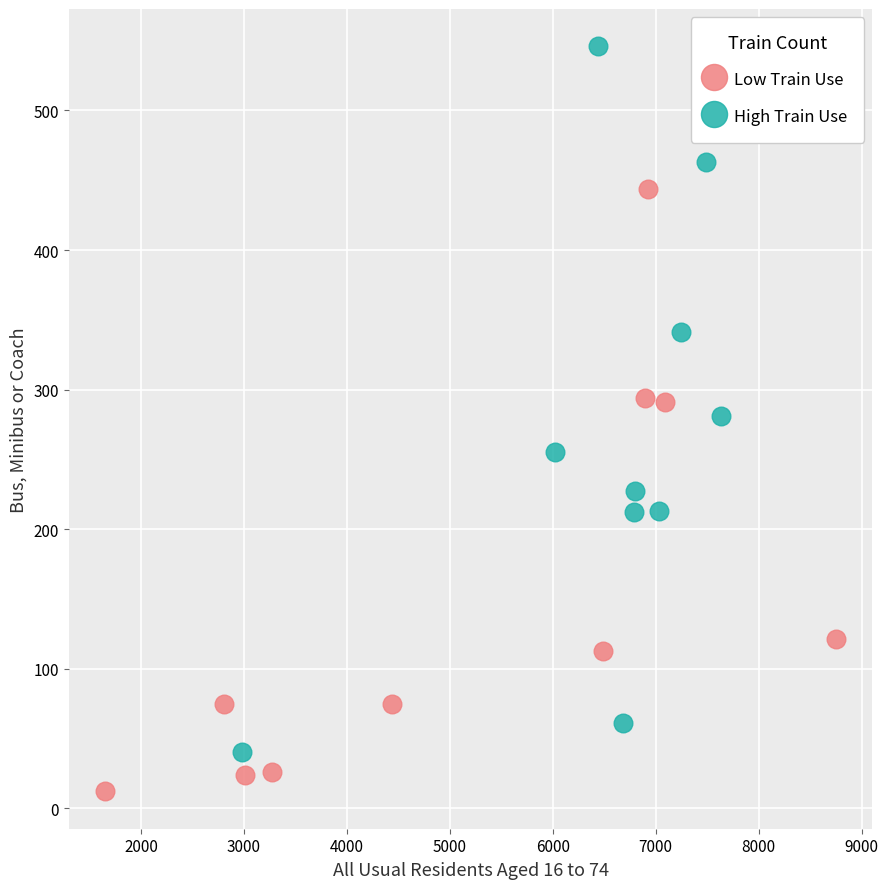

Which series has the widest spread of Y values?

High Train Use